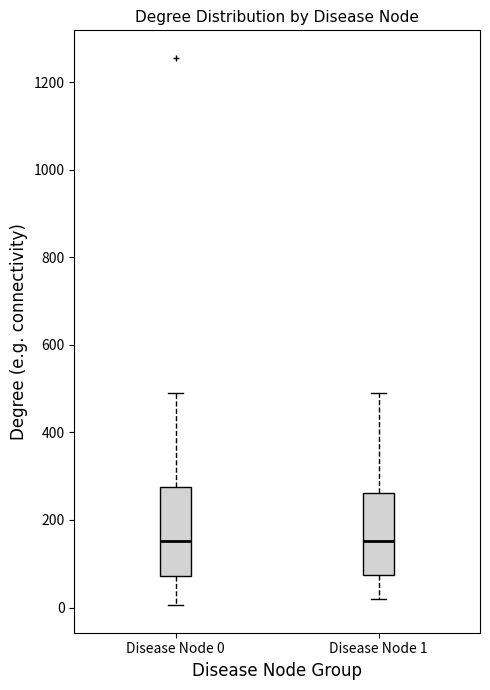

Where does the median line of the box for Disease Node 0 sit on the y-axis? The values are not printed on the chart, so give them approximately, as read against the axis.

160